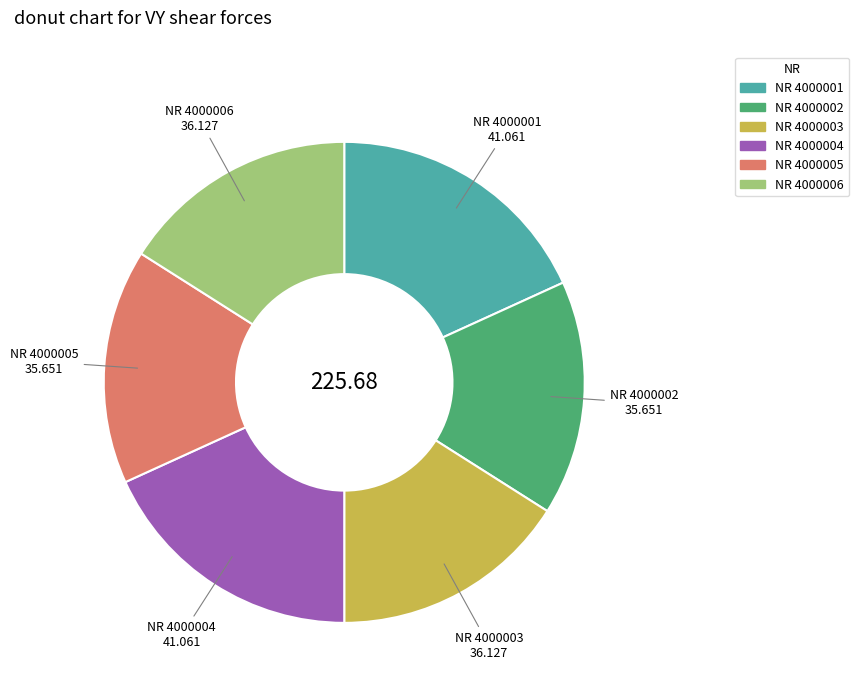

Is there a majority slice in this chart?

No